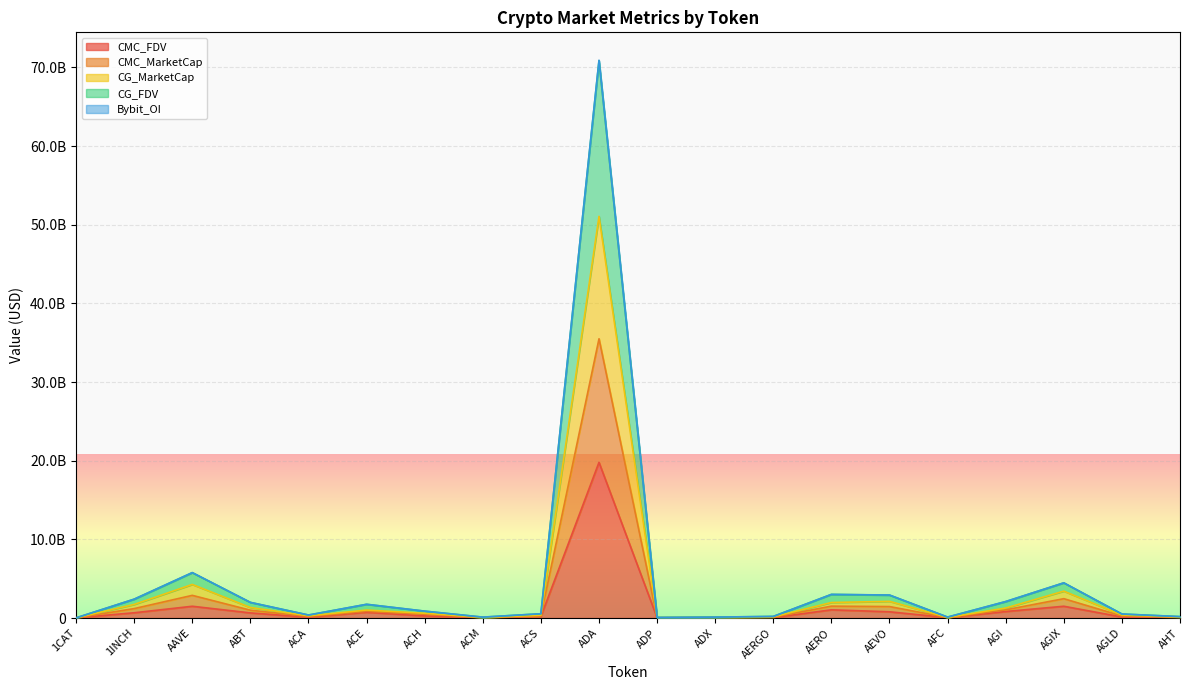

True or false: CMC_FDV and CG_MarketCap cross at least once.

False